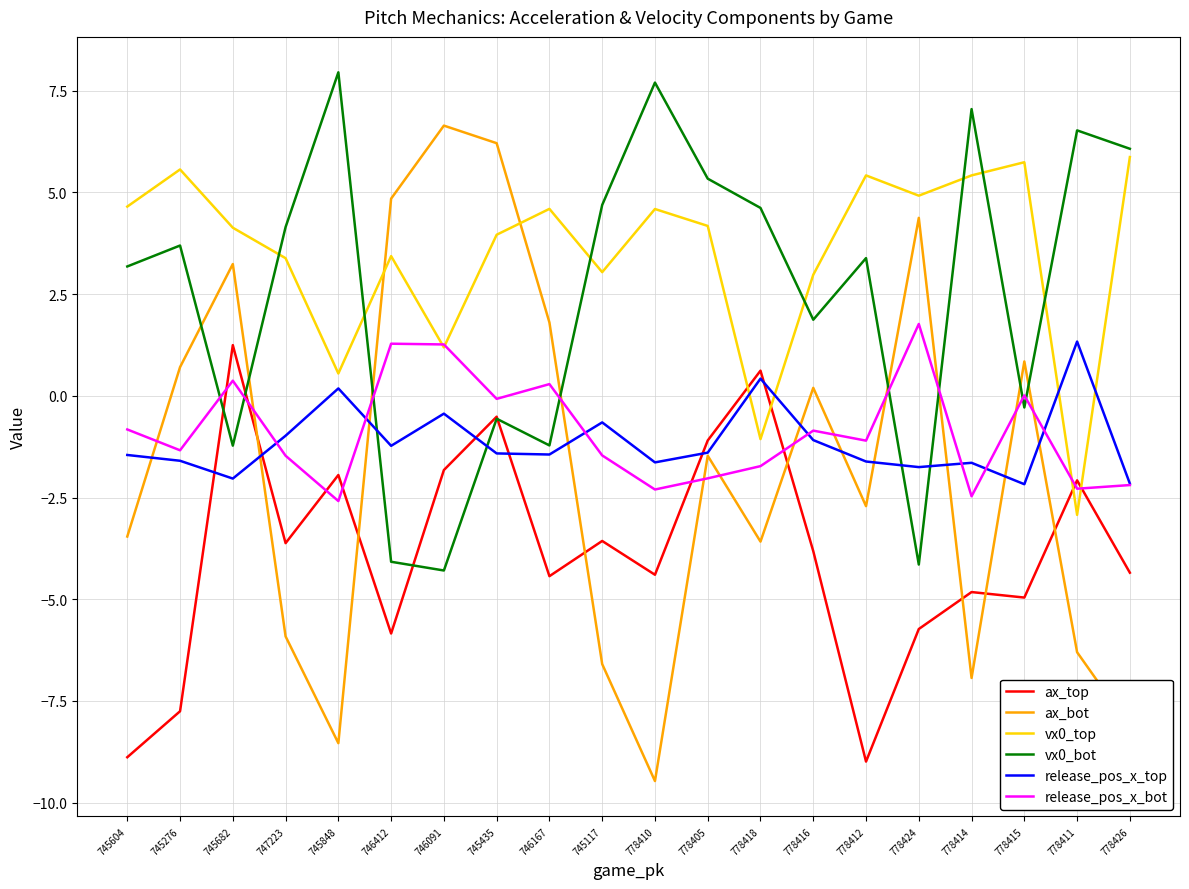

In vx0_bot, how many points are lower than both neighbors (excluding endpoints)?

6